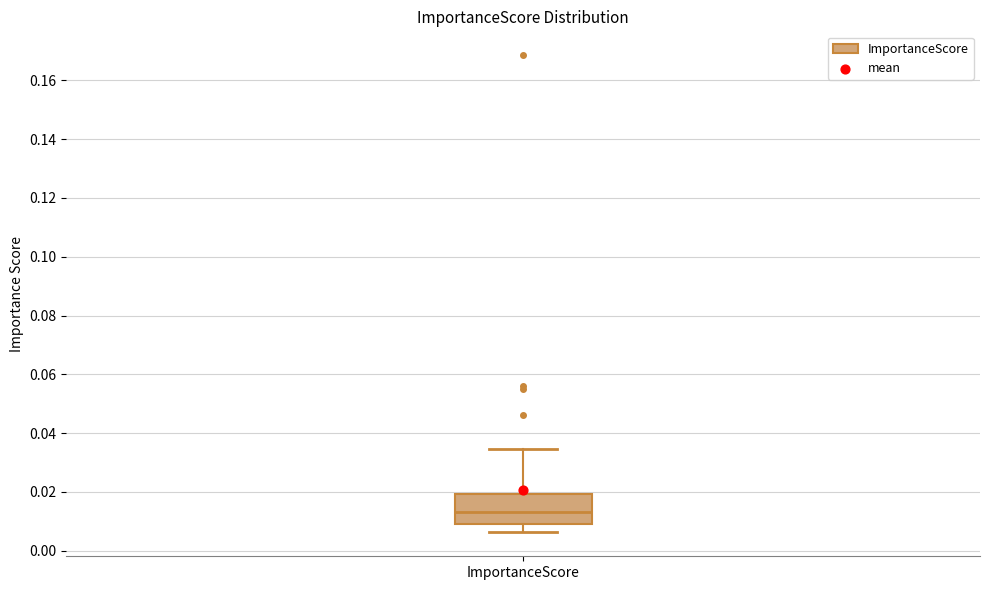

Transcribe this box plot: give where the median line is, the range the box spans, and where the two whiskers end, as read against the y-axis. The values are not printed on the chart, so give them approximately, as read against the axis.

median 0.014, box 0.010 to 0.020, whiskers 0.006 to 0.034